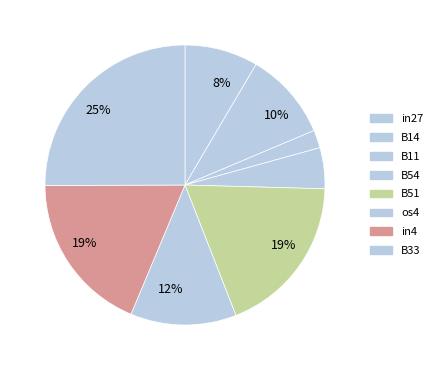

What is the change in value from B51 to B33?

+0.1